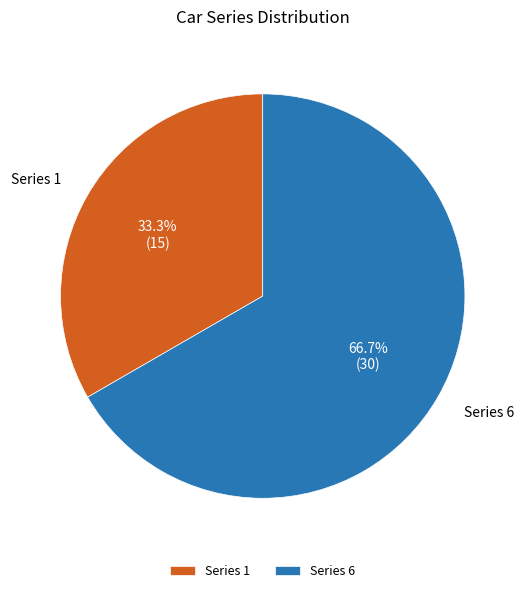

What is the smallest slice in the pie chart?

Series 1